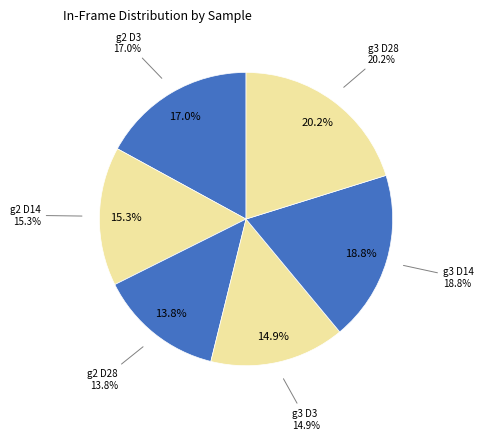

Which slice is the largest?

g3 D28